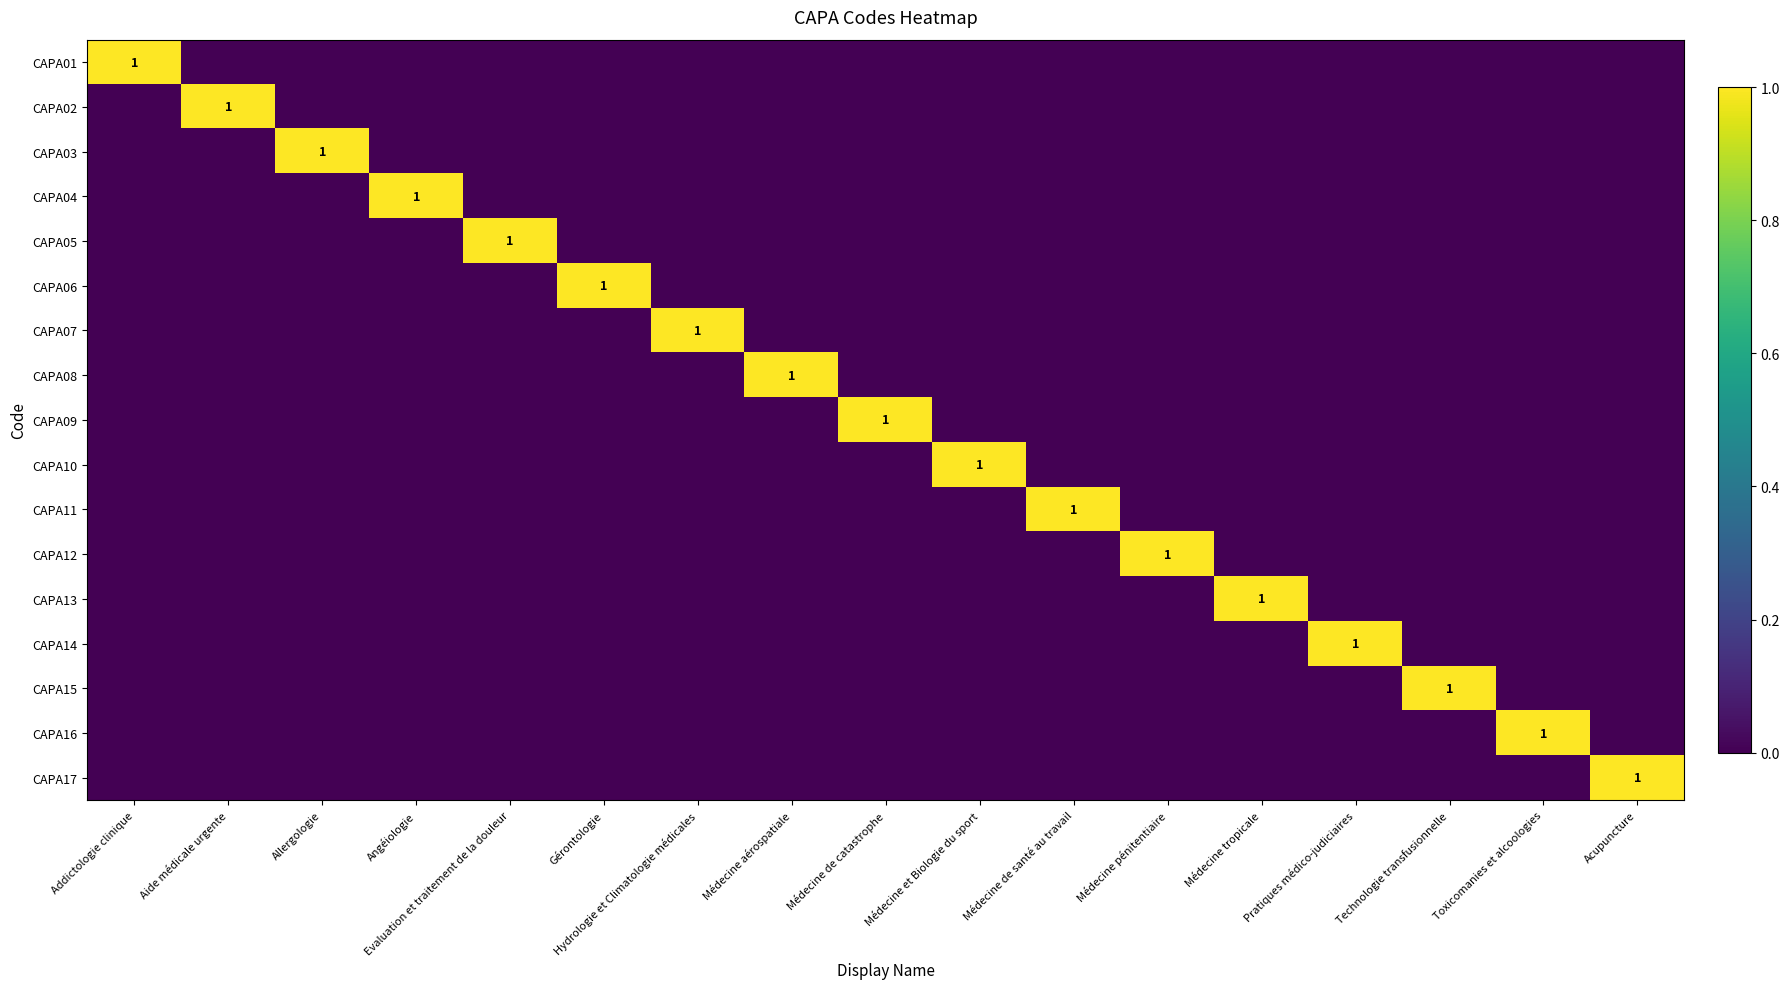

At which category is the sum across all series the highest?

Addictologie clinique